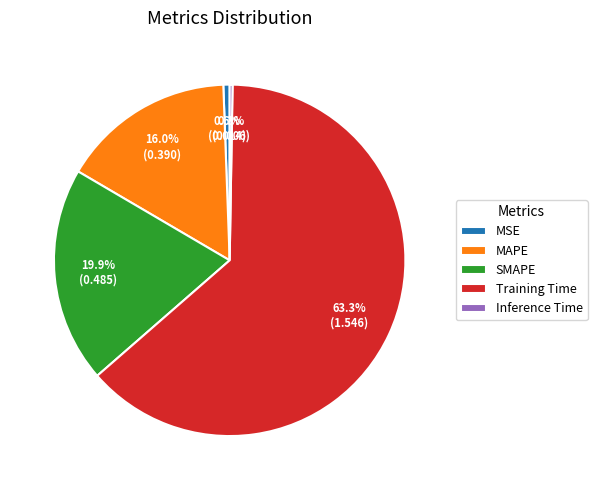

Is the sum of Training Time and SMAPE greater than half?

Yes